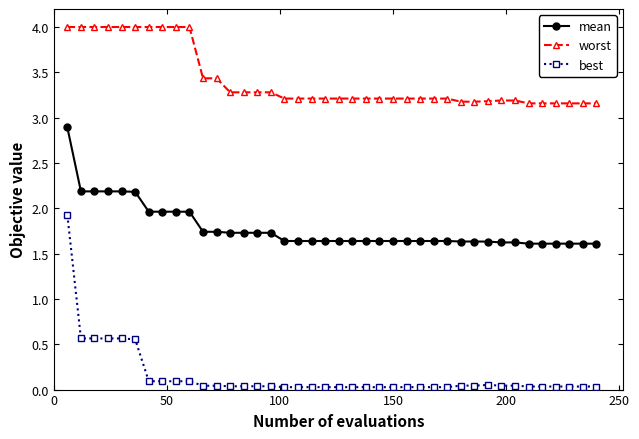

How many lines are shown in the chart?

3